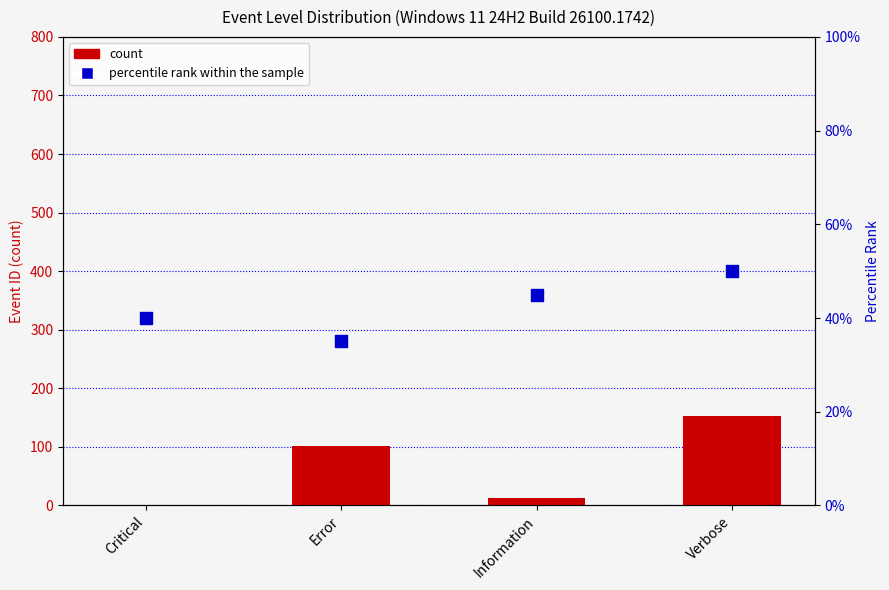

At how many categories does at least one series exceed 18?

4